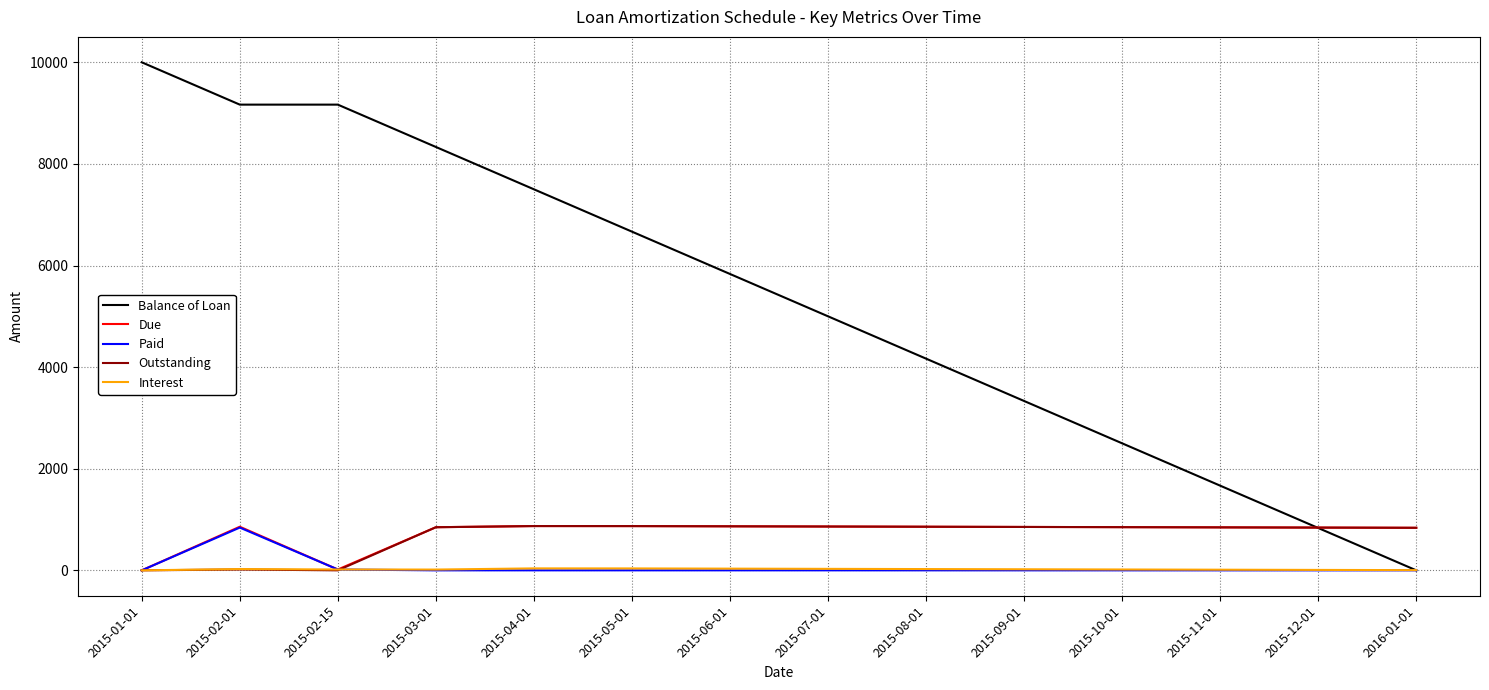

Is it true that Due equals 870.8 at 2015-05-01?

True